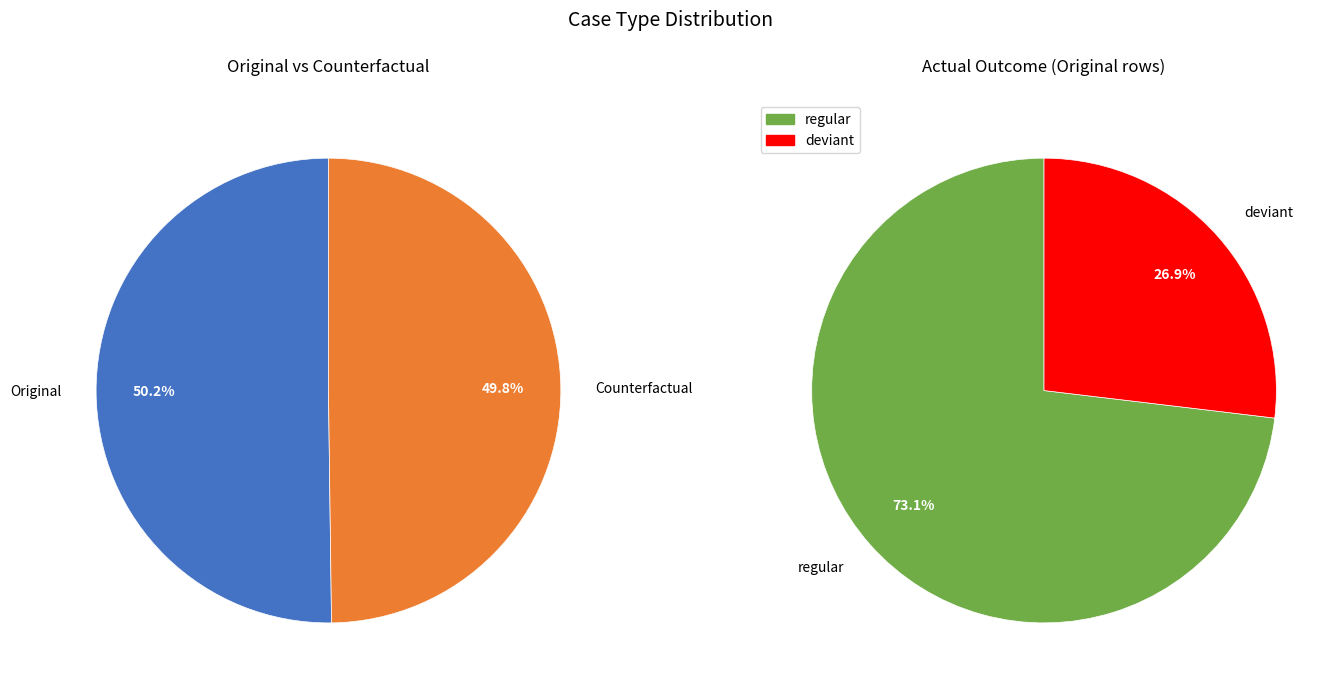

Which slice is the largest?

Original